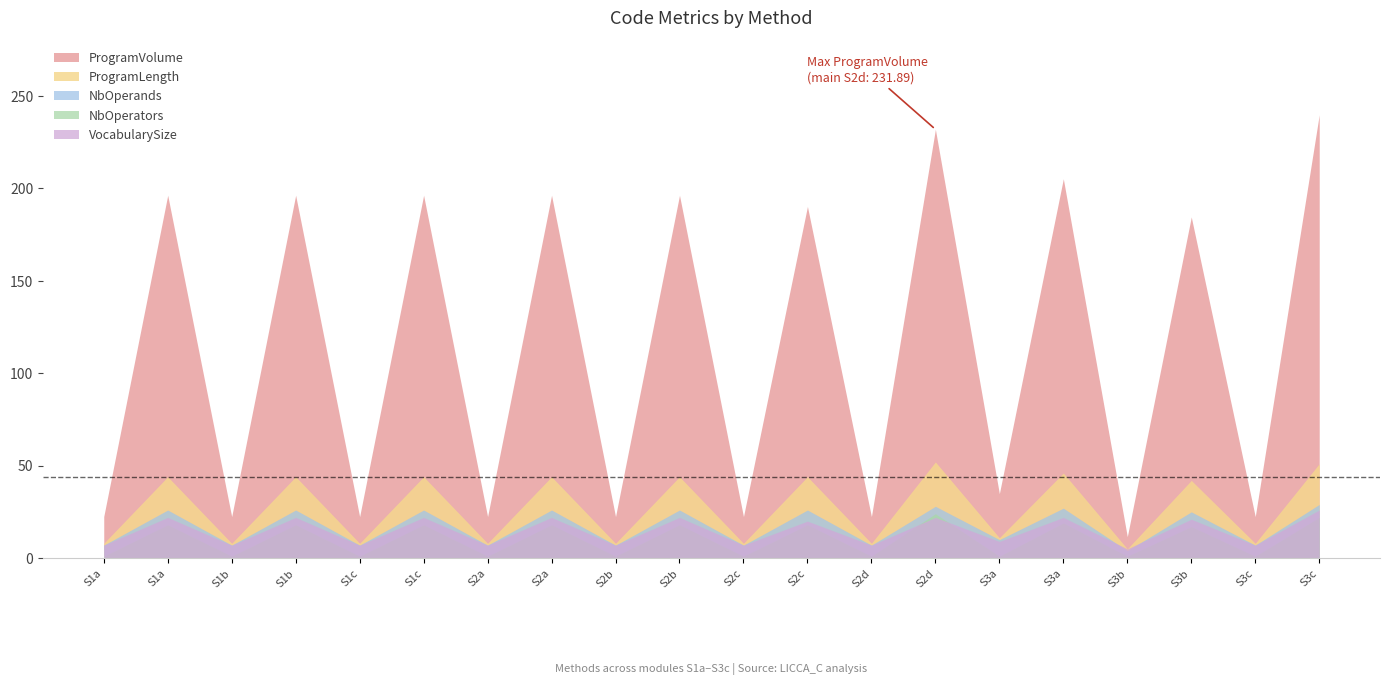

The value of NbOperators at main(int)_S3a is 19.0. True or false?

True